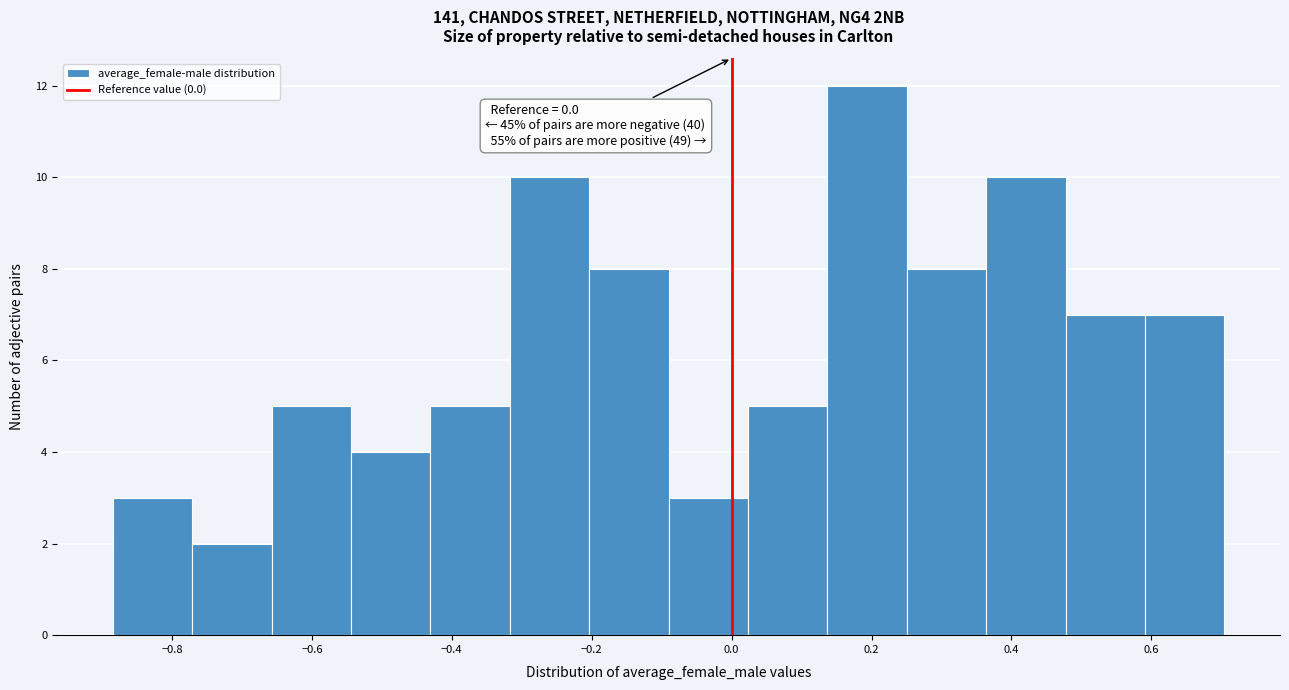

Which range on the x-axis has the tallest bar?

0.14 to 0.26